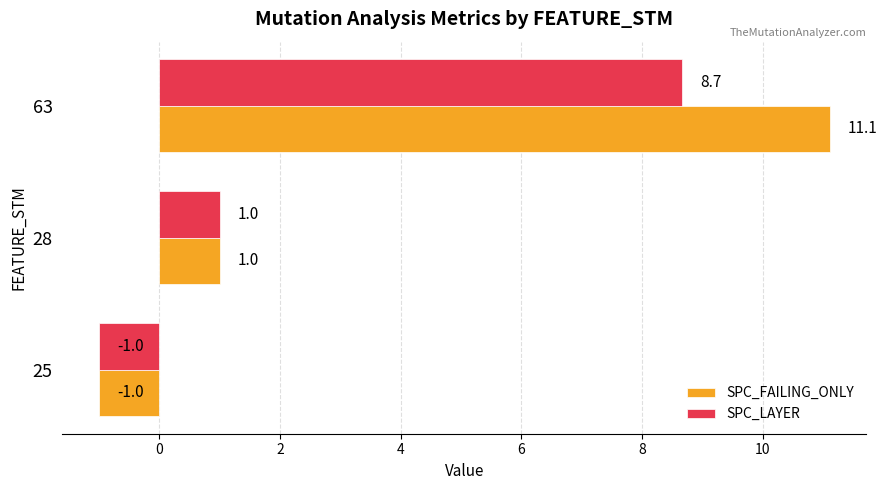

What is the maximum value for SPC_LAYER?

8.7